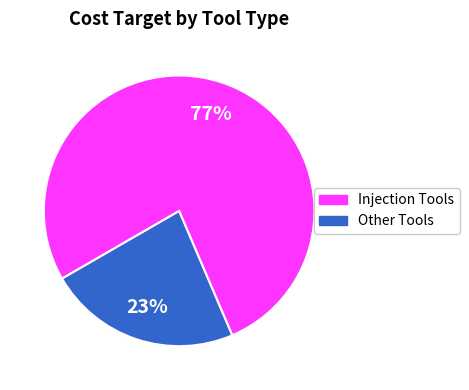

To the nearest percent, what is the difference between the largest and smallest slice percentages?

54%